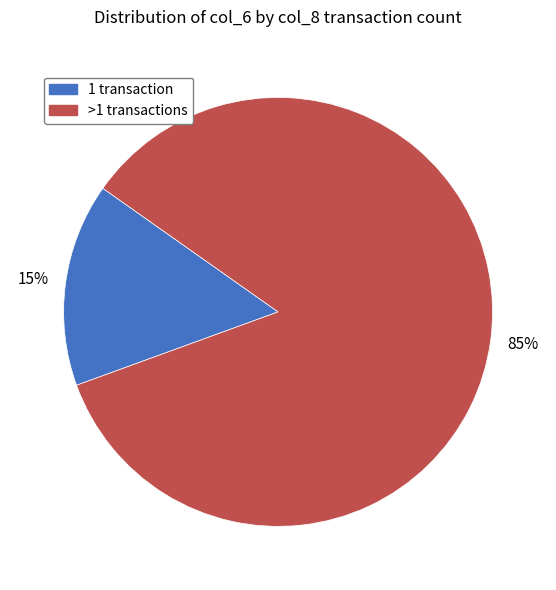

Is there a majority slice in this chart?

Yes